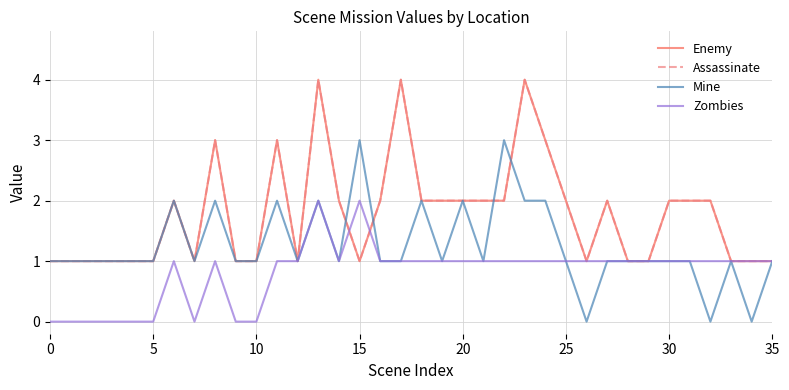

Is this an area chart (filled region under the line)?

No